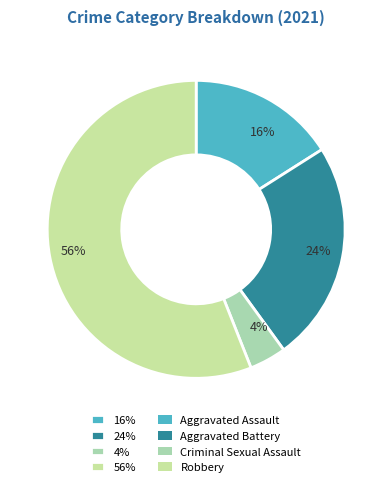

Count the number of slices in the pie.

4